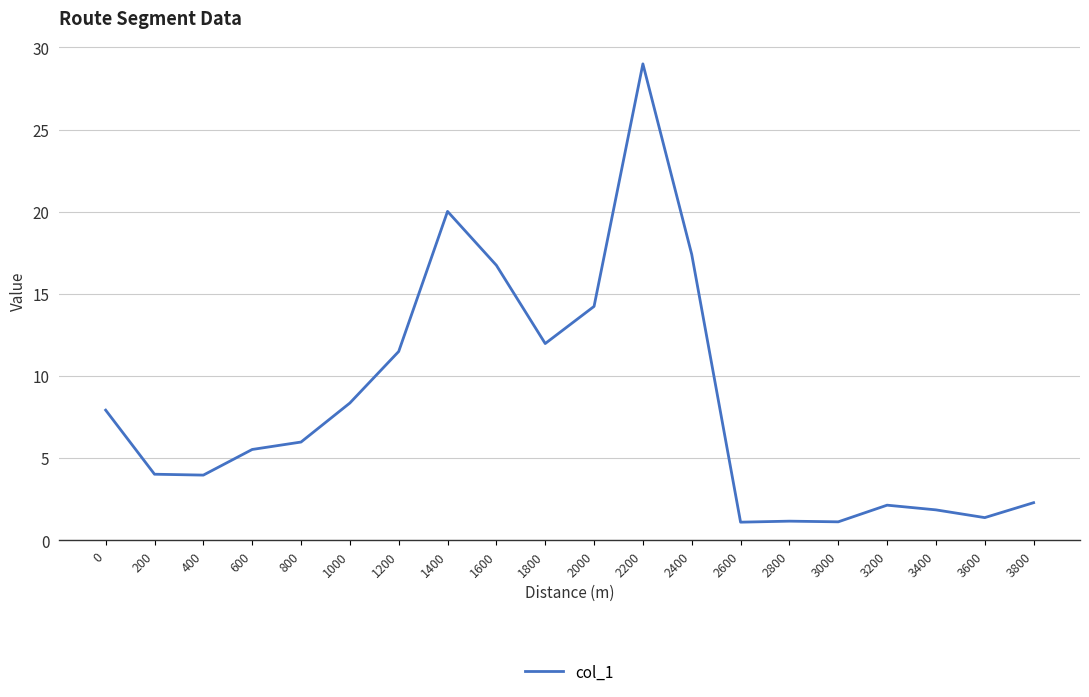

What is the difference between the second highest and second lowest values?

18.9